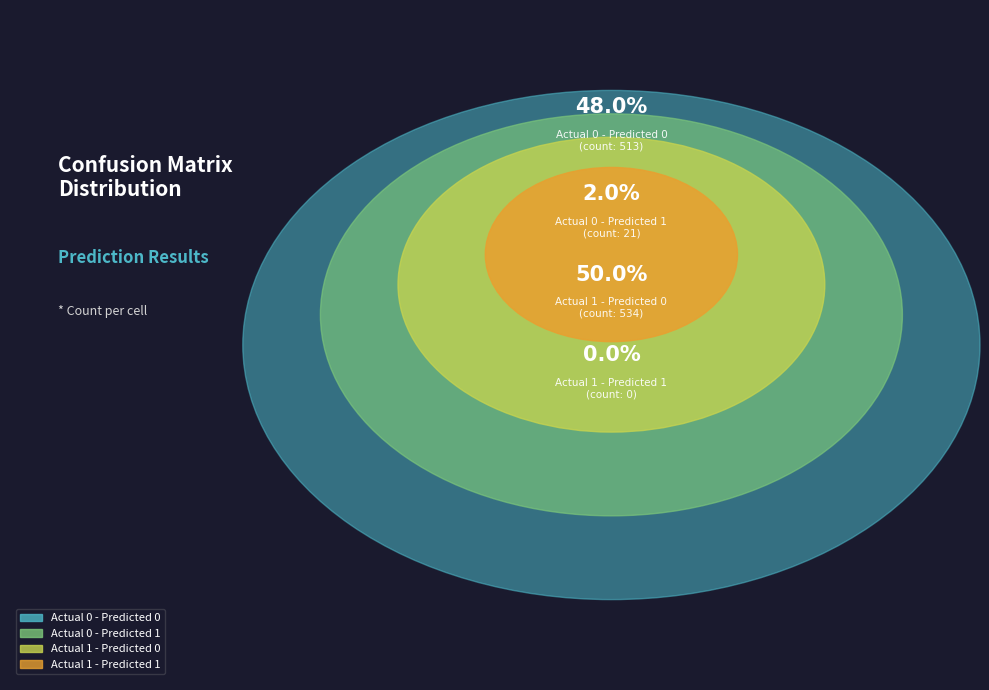

Rank the categories by value from lowest to highest.

Actual 1 - Predicted 1, Actual 0 - Predicted 1, Actual 0 - Predicted 0, Actual 1 - Predicted 0